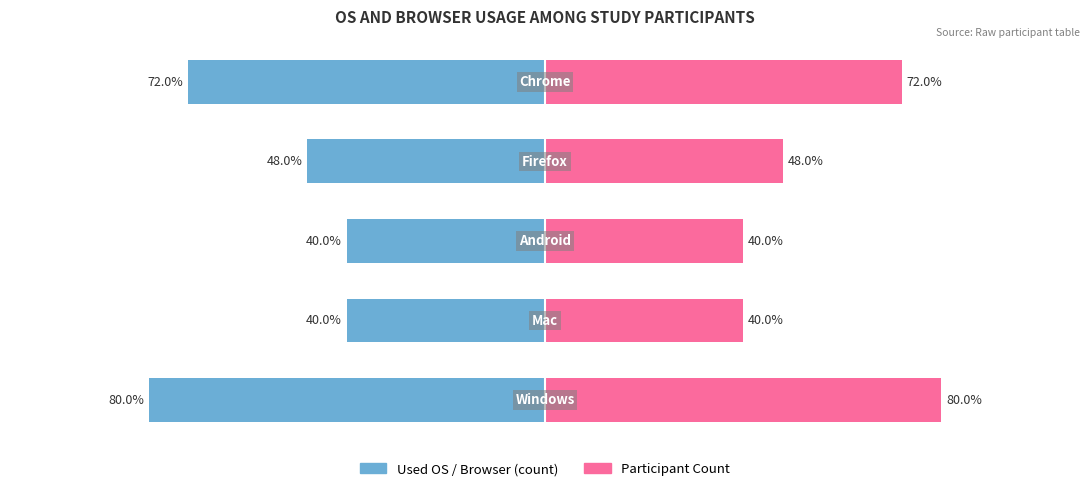

What is the greatest value displayed?

80